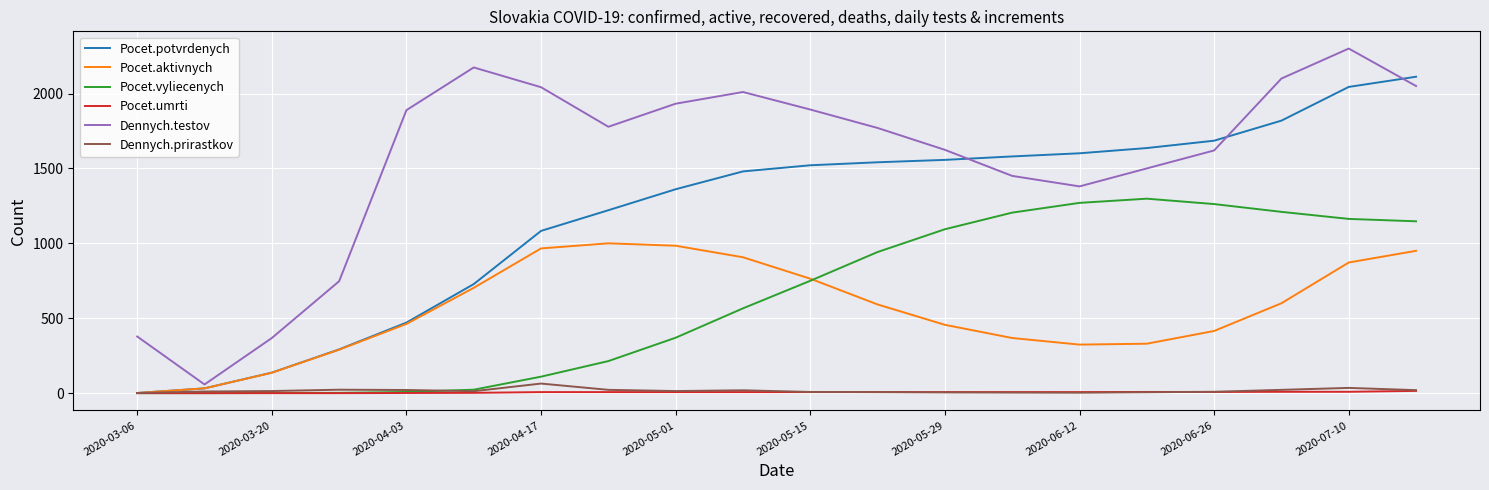

How many values in the Pocet.umrti series are below 7?

6